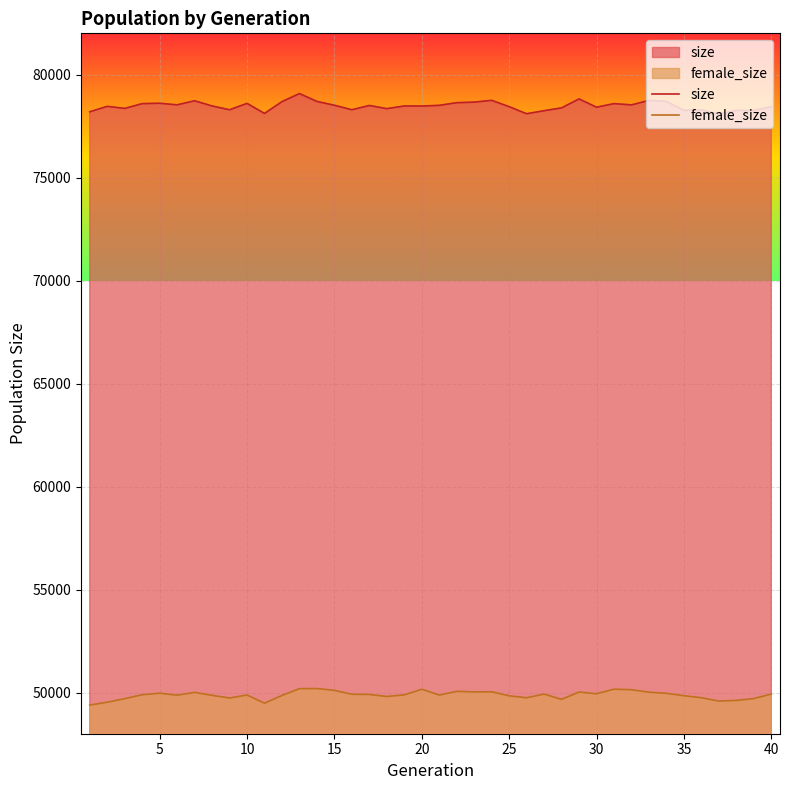

What is the average value of the size series?

78476